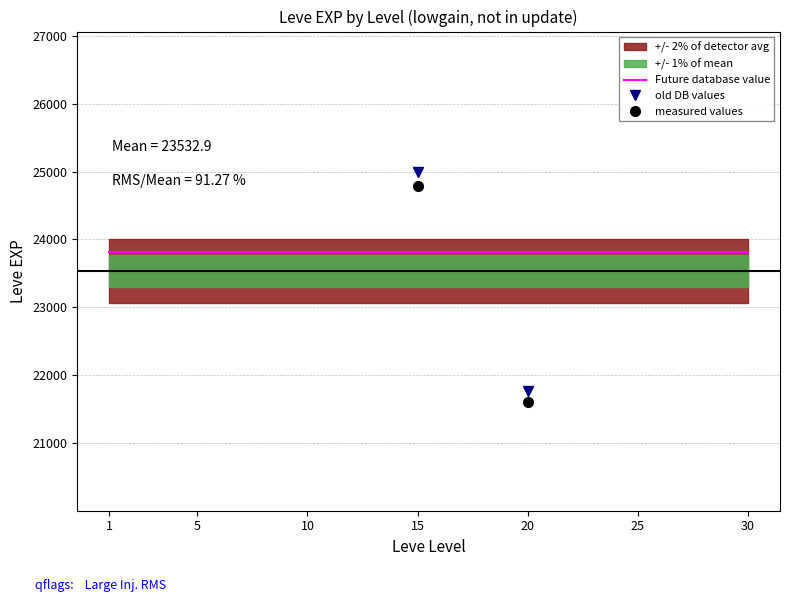

At which category does old DB values reach its first local peak?

15